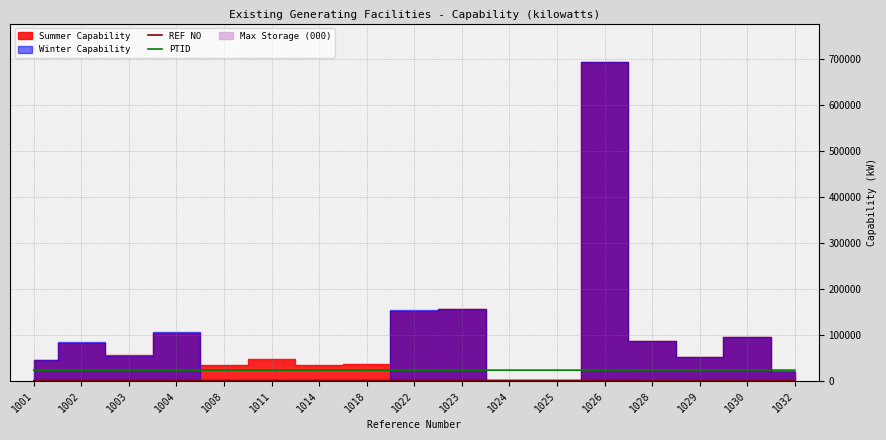

The value of PTID at 1028 is 23983. True or false?

True